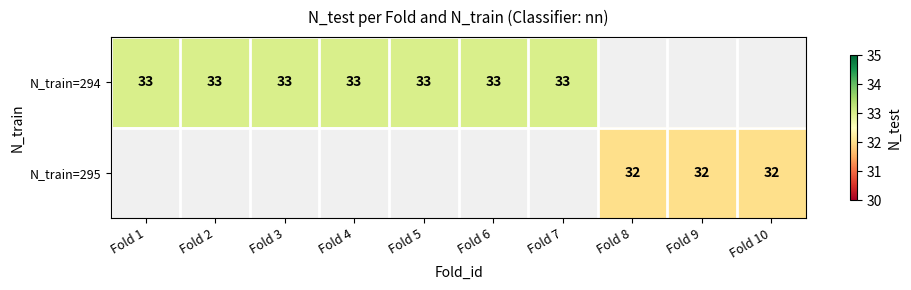

Is it true that N_train=294 equals 44.3 at Fold 2?

False